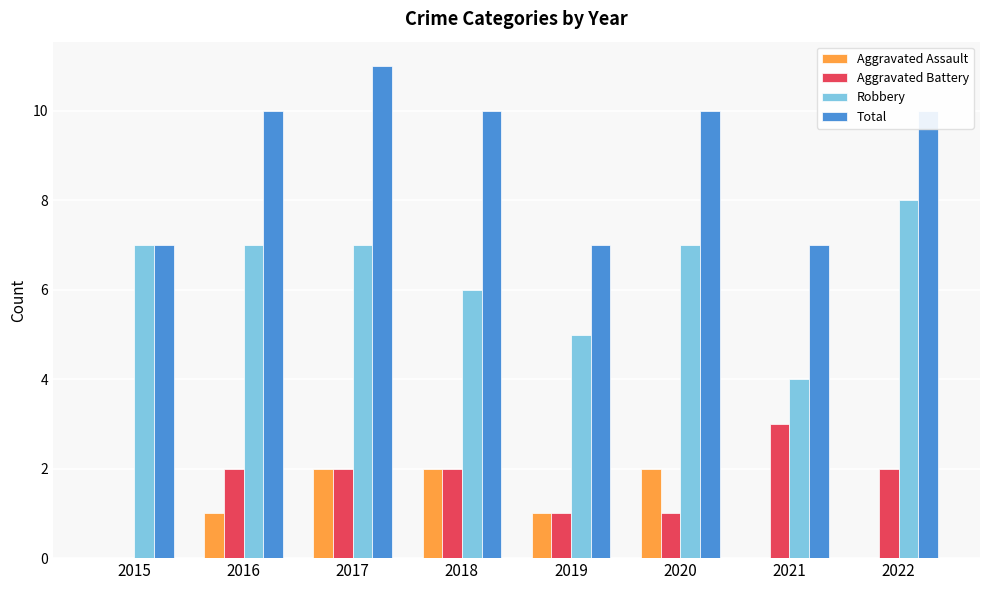

Reading left to right, extract all data points from this chart.

Aggravated Assault: 0	1	2	2	1	2	0	0
Aggravated Battery: 0	2	2	2	1	1	3	2
Robbery: 7	7	7	6	5	7	4	8
Total: 7	10	11	10	7	10	7	10